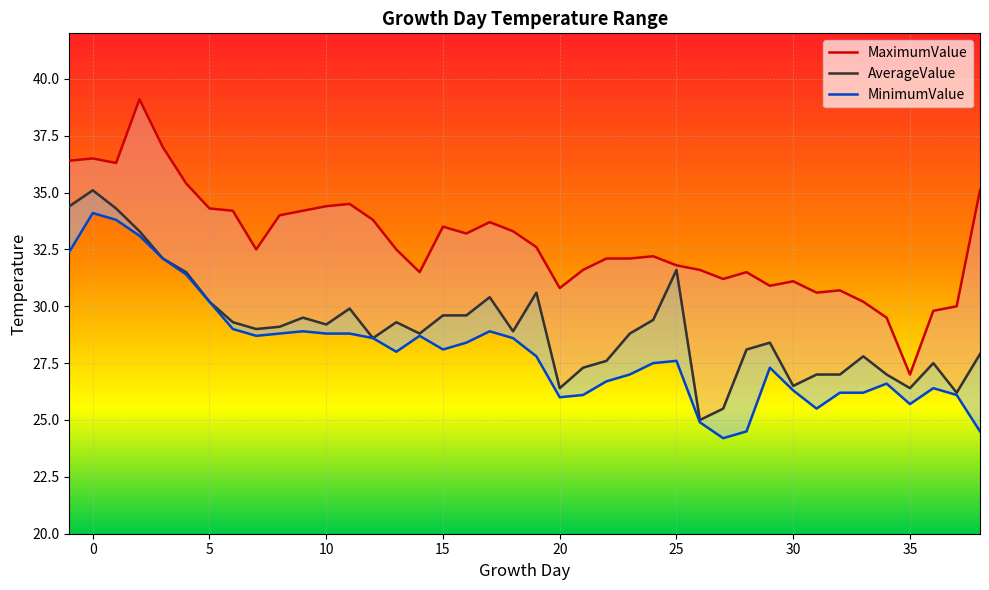

True or false: MinimumValue and MaximumValue cross at least once.

False